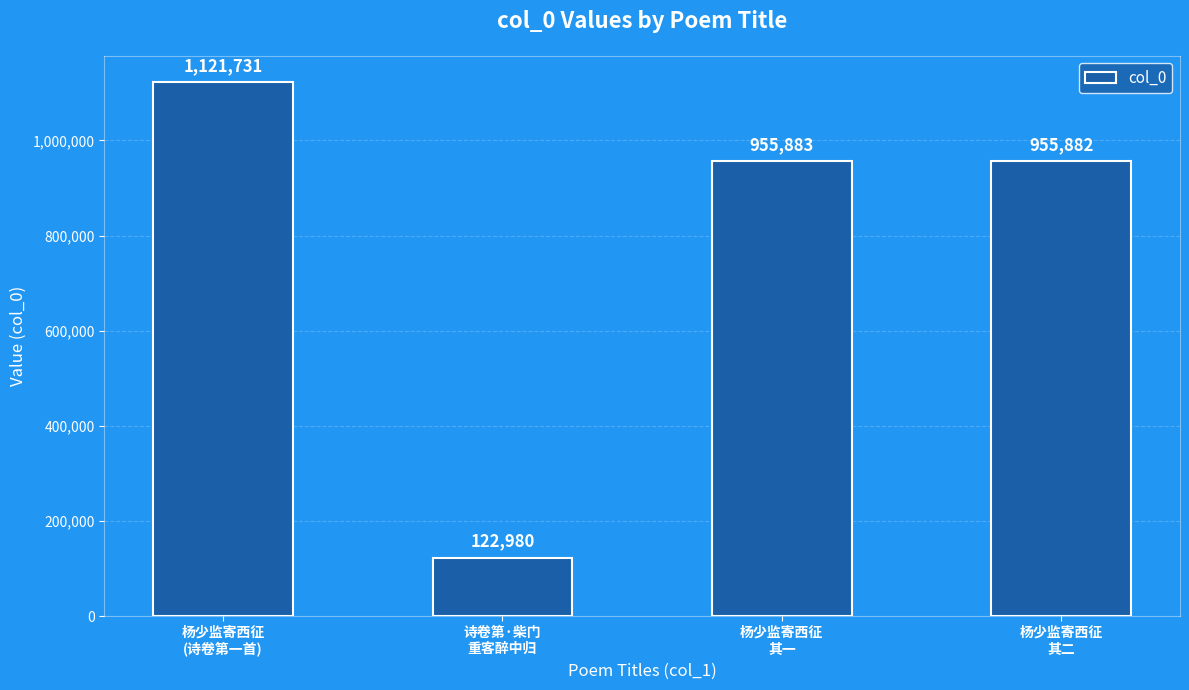

What is the value of the 2nd bar from the left?

122980